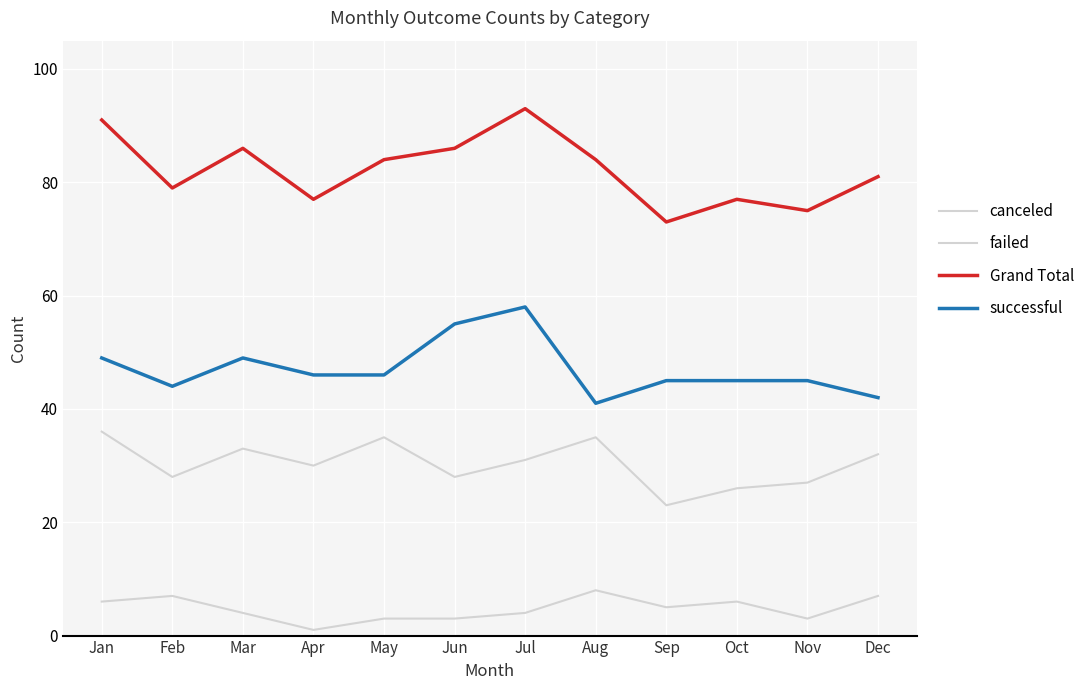

Reading left to right, transcribe all the data shown in this chart.

canceled: 6	7	4	1	3	3	4	8	5	6	3	7
failed: 36	28	33	30	35	28	31	35	23	26	27	32
Grand Total: 91	79	86	77	84	86	93	84	73	77	75	81
successful: 49	44	49	46	46	55	58	41	45	45	45	42